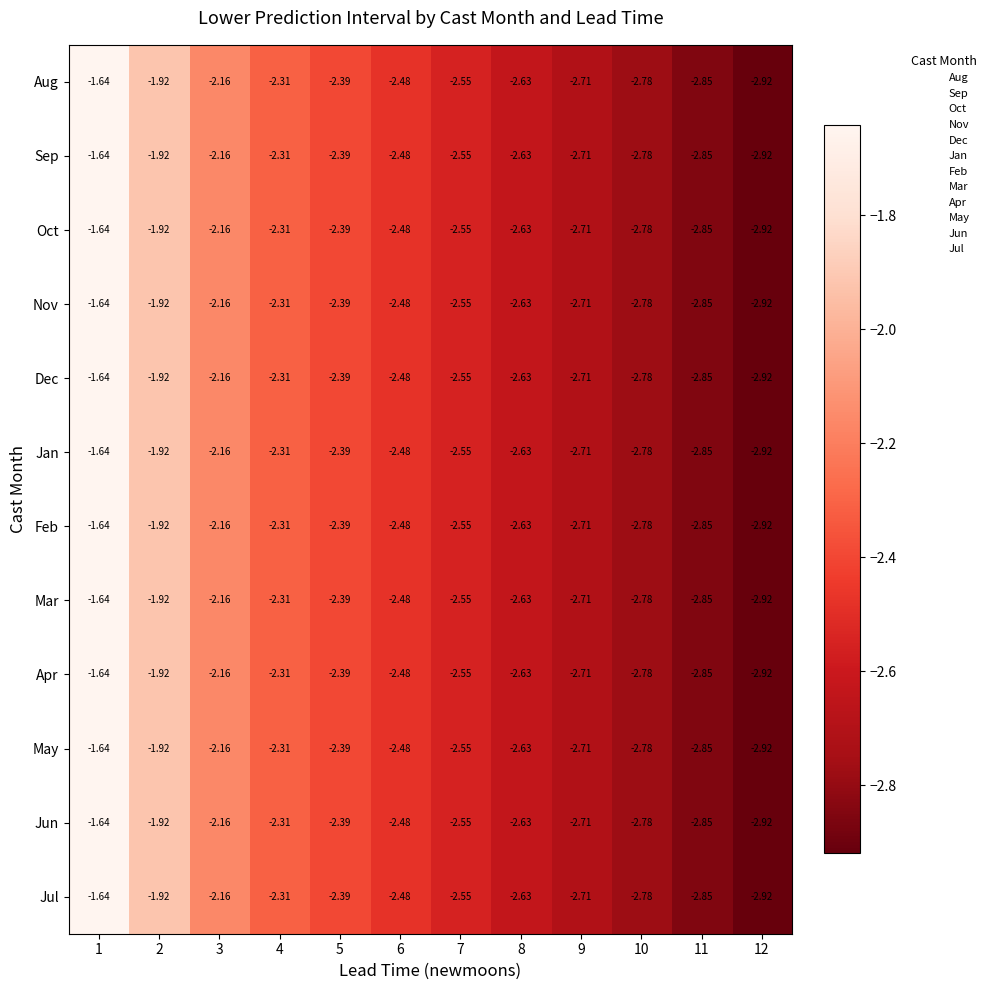

Is the value of Aug at 3 greater than the value of Nov at 8?

Yes